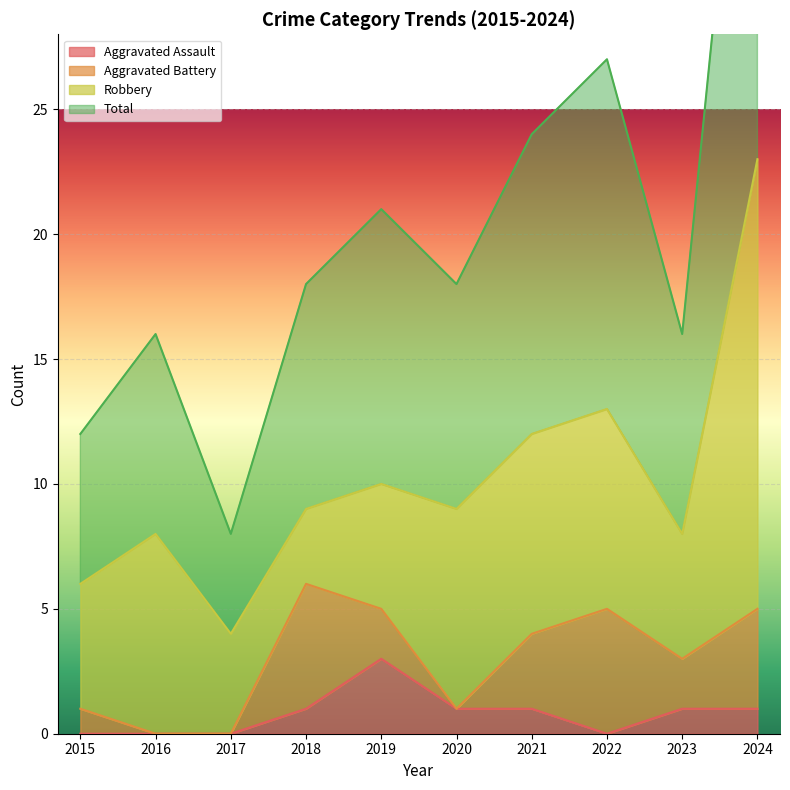

The Aggravated Assault series shows 1 at 2024. True or false?

True